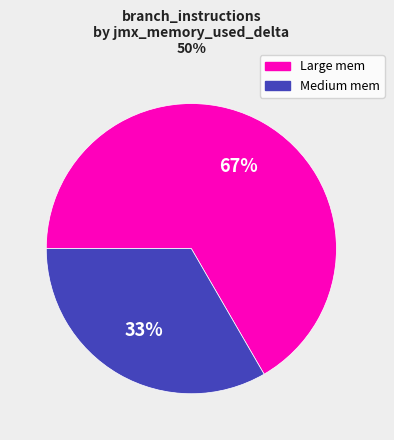

Is there a majority slice in this chart?

Yes